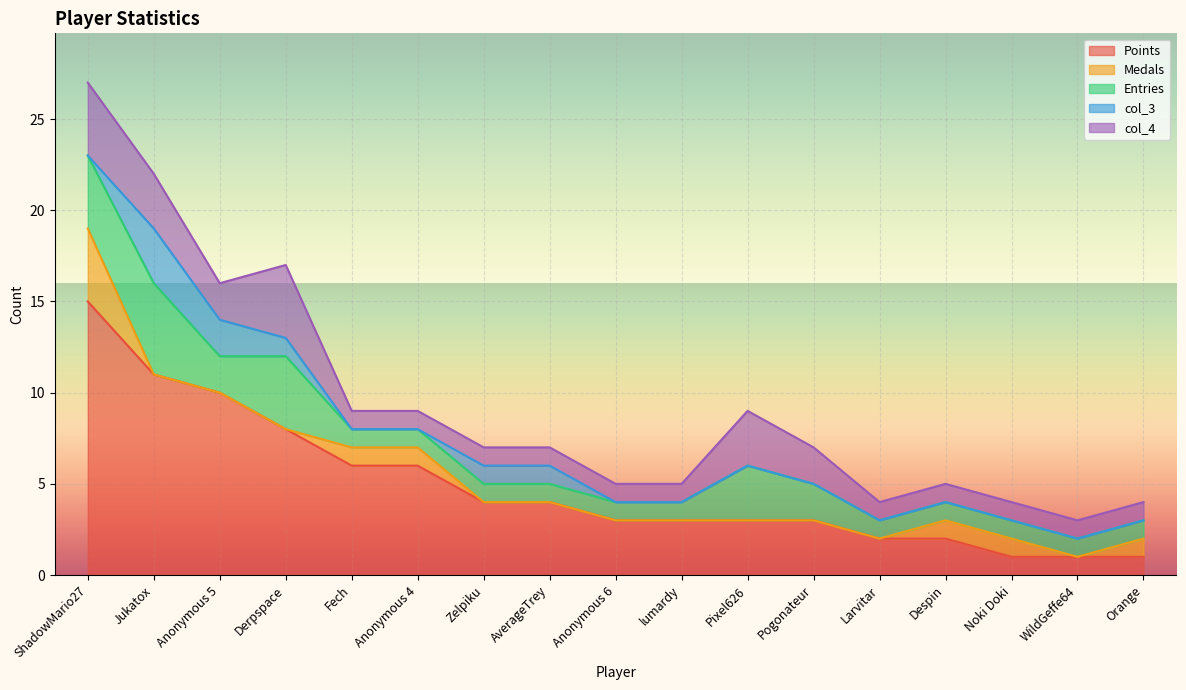

Rank the categories by Points value from highest to lowest.

ShadowMario27, Jukatox, Anonymous 5, Derpspace, Fech, Anonymous 4, Zelpiku, AverageTrey, Anonymous 6, lumardy, Pixel626, Pogonateur, Larvitar, Despin, Noki Doki, WildGeffe64, Orange